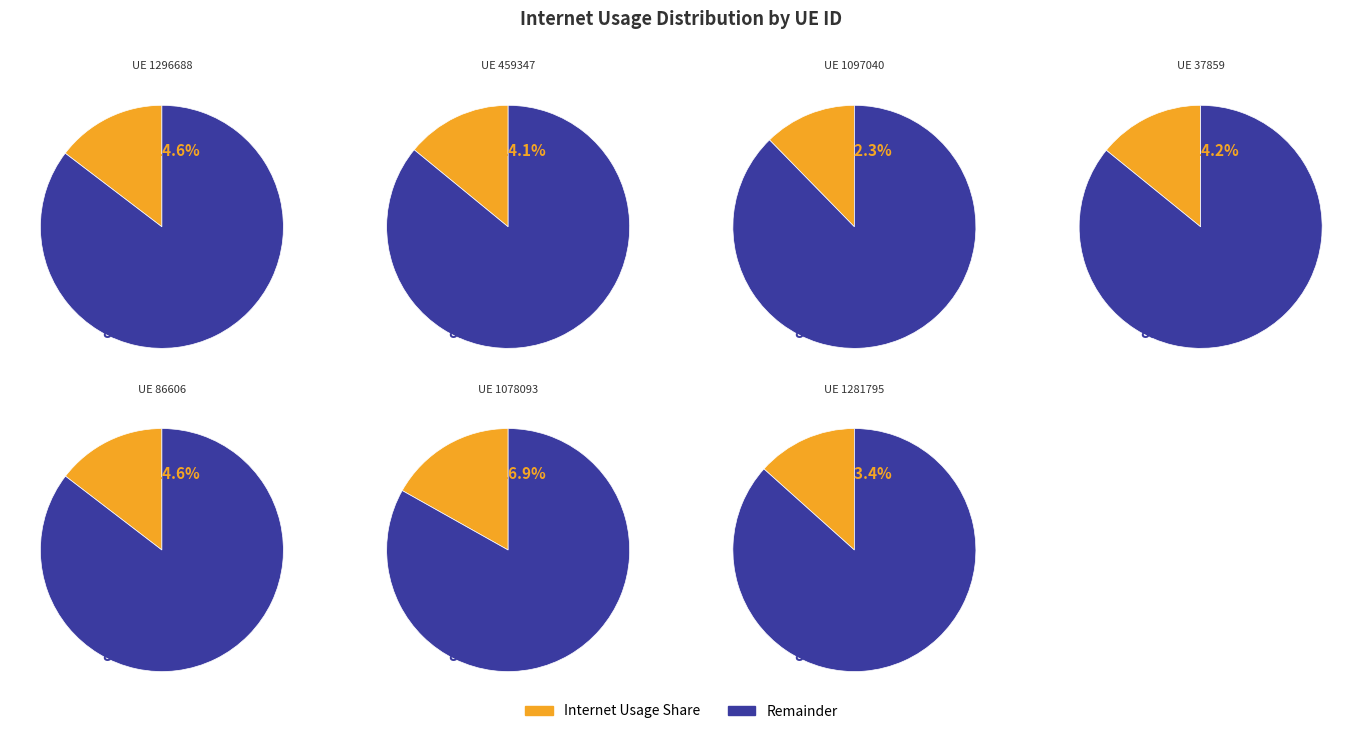

Which slice is the largest?

1078093